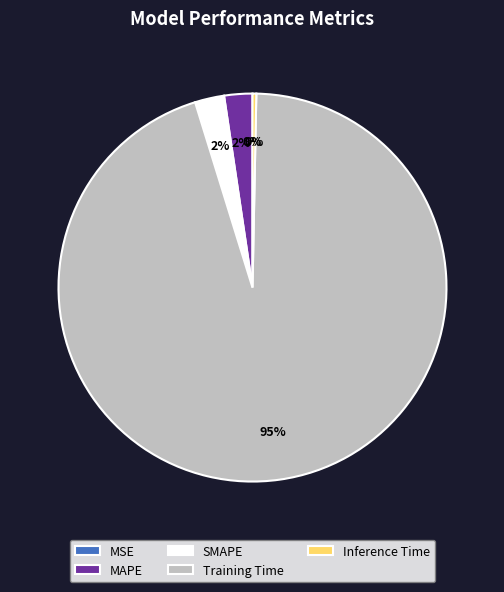

Rank the categories by value from lowest to highest.

MSE, Inference Time, MAPE, SMAPE, Training Time